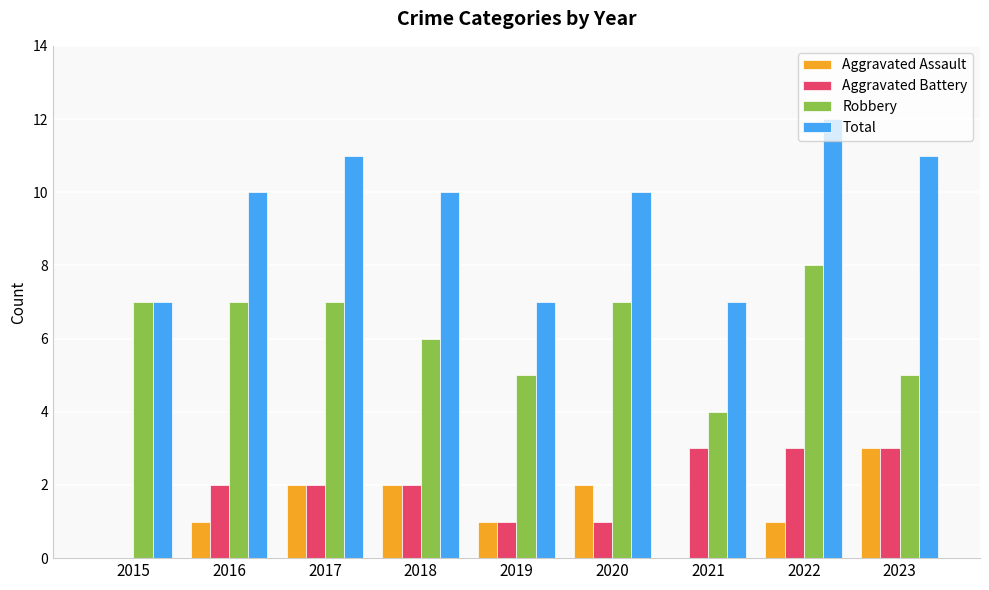

How many categories are shown in the chart?

9